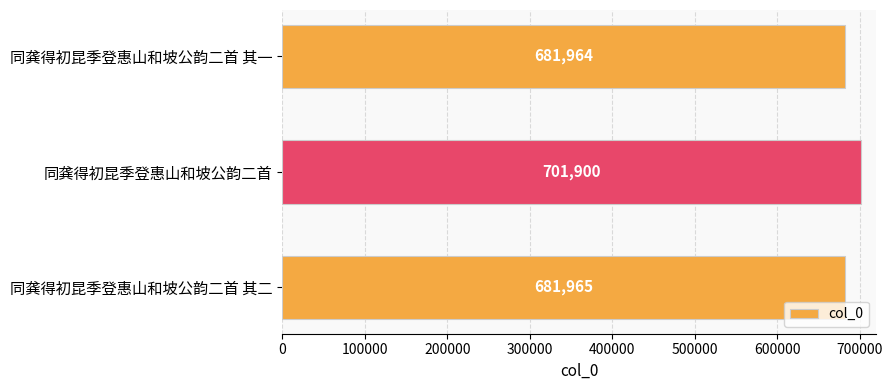

What is the average value?

688610